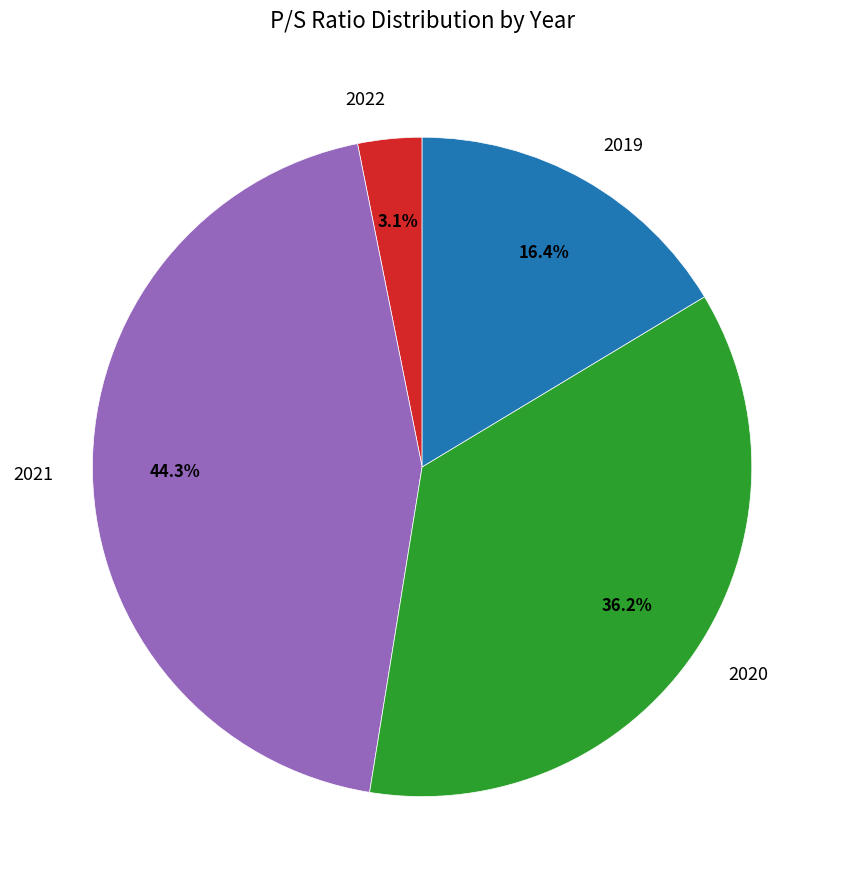

True or false: 2019 accounts for 2% of the total.

False